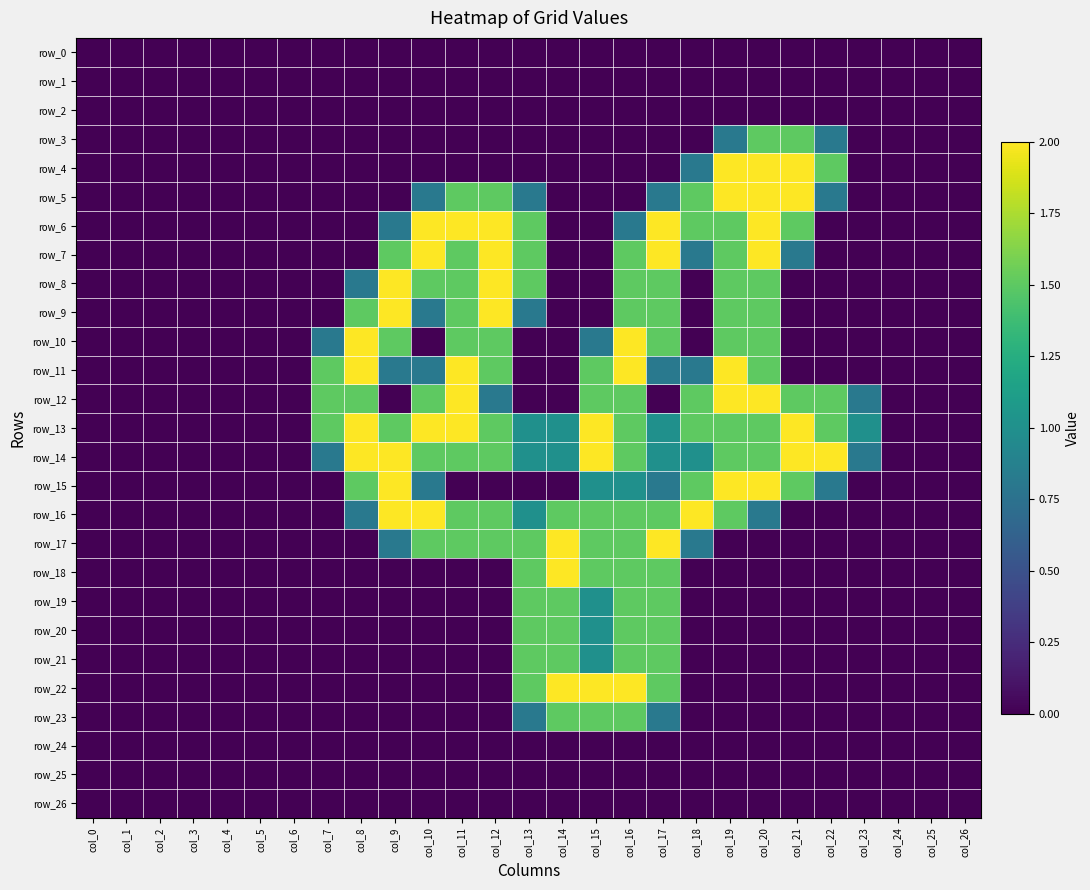

What is the average value of the row_3 series?

0.2